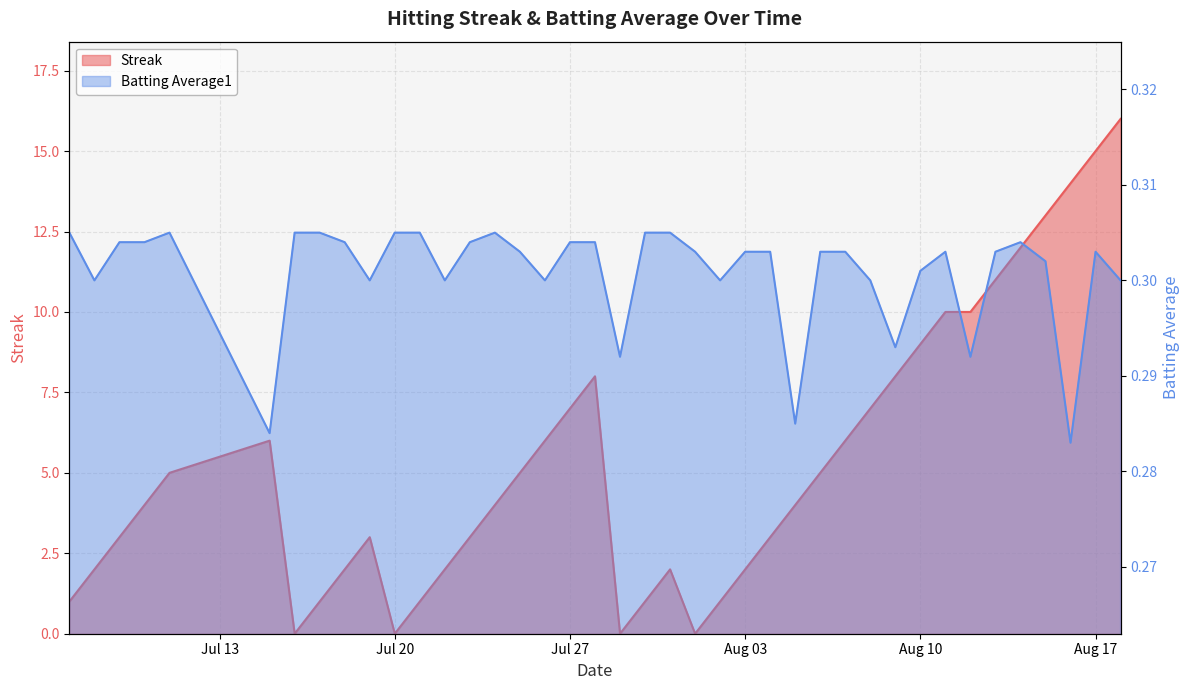

What is the label of the 14th point from the right?

2010-08-05